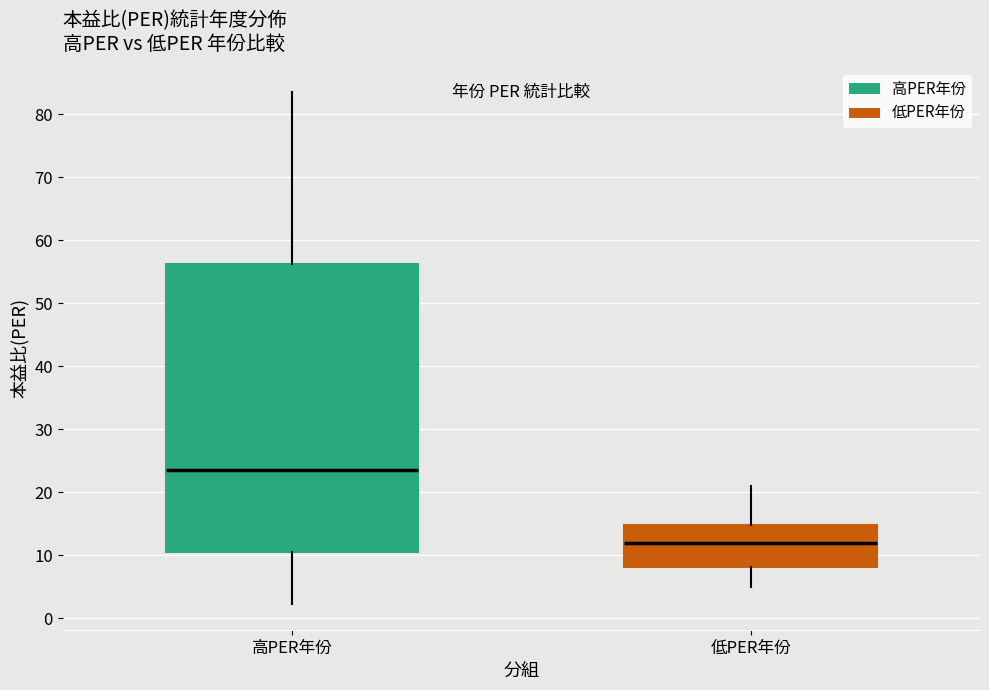

Reading left to right, read every box against the y-axis: the position of its median line, the range the box covers, and the ends of its whiskers. The values are not printed on the chart, so give them approximately, as read against the axis.

高PER年份: median 24, box 10 to 56, whiskers 2 to 84
低PER年份: median 12, box 8 to 15, whiskers 5 to 21